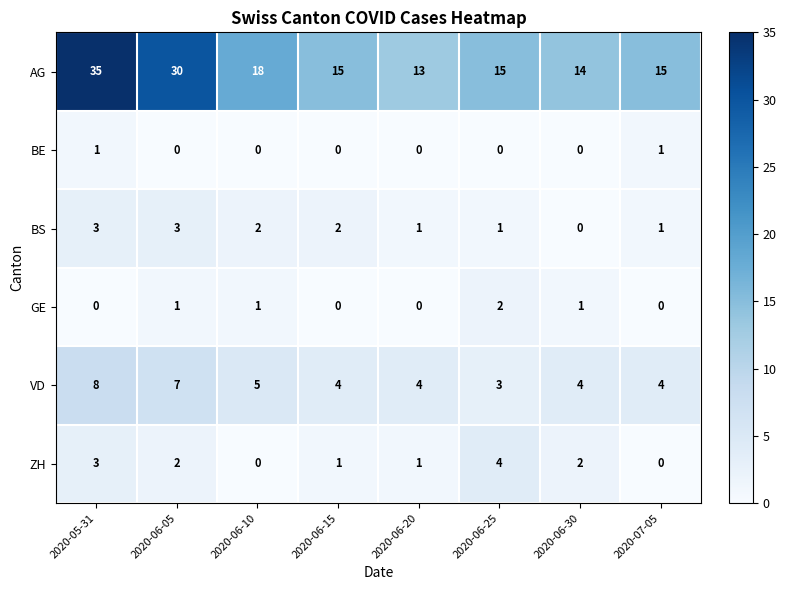

Rank the series by their maximum value, from highest to lowest.

AG, VD, ZH, BS, GE, BE